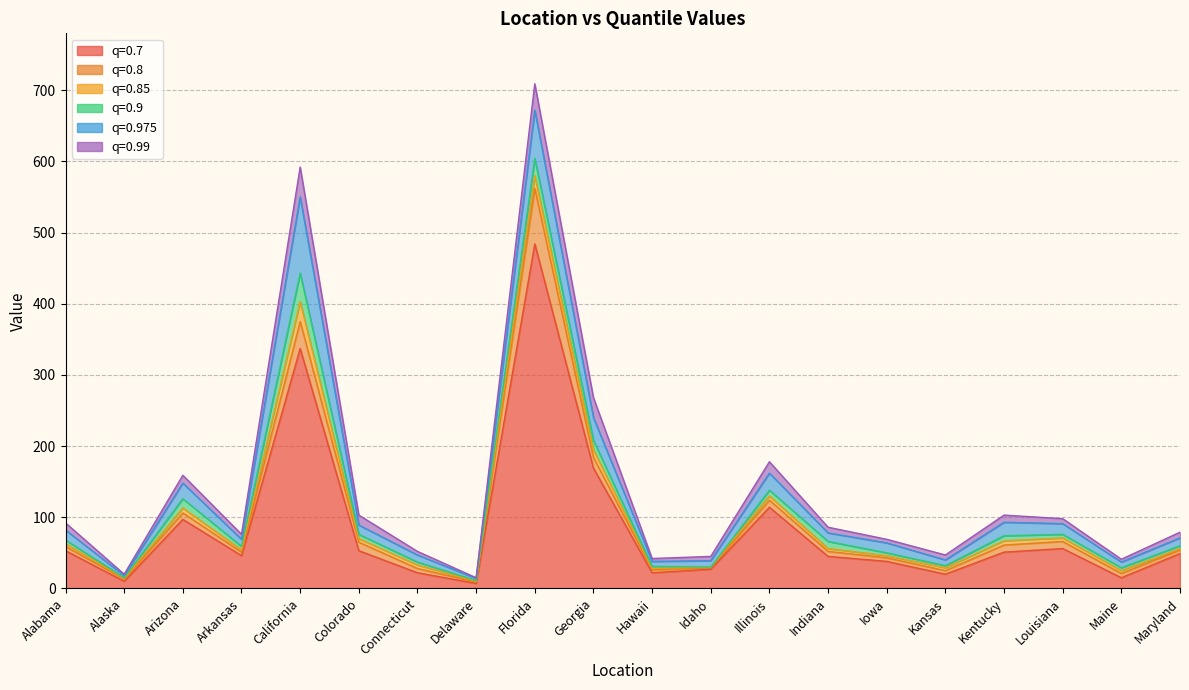

How many values in the 0.975 series are below 78?

10